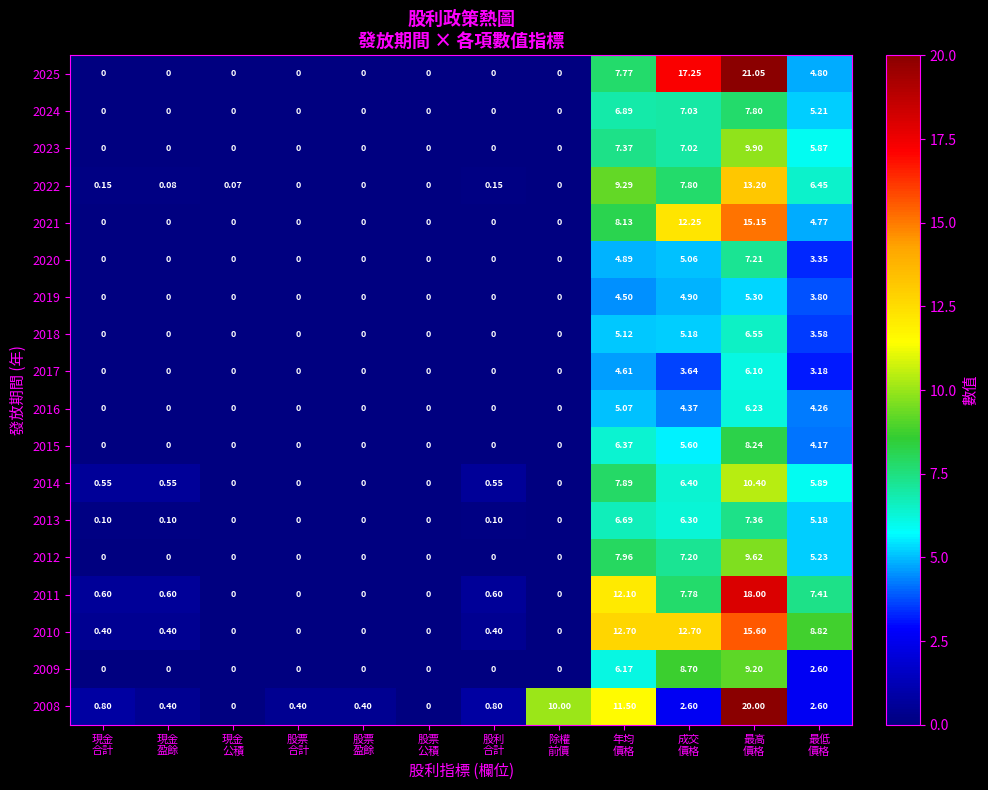

How many distinct data groups are displayed?

18